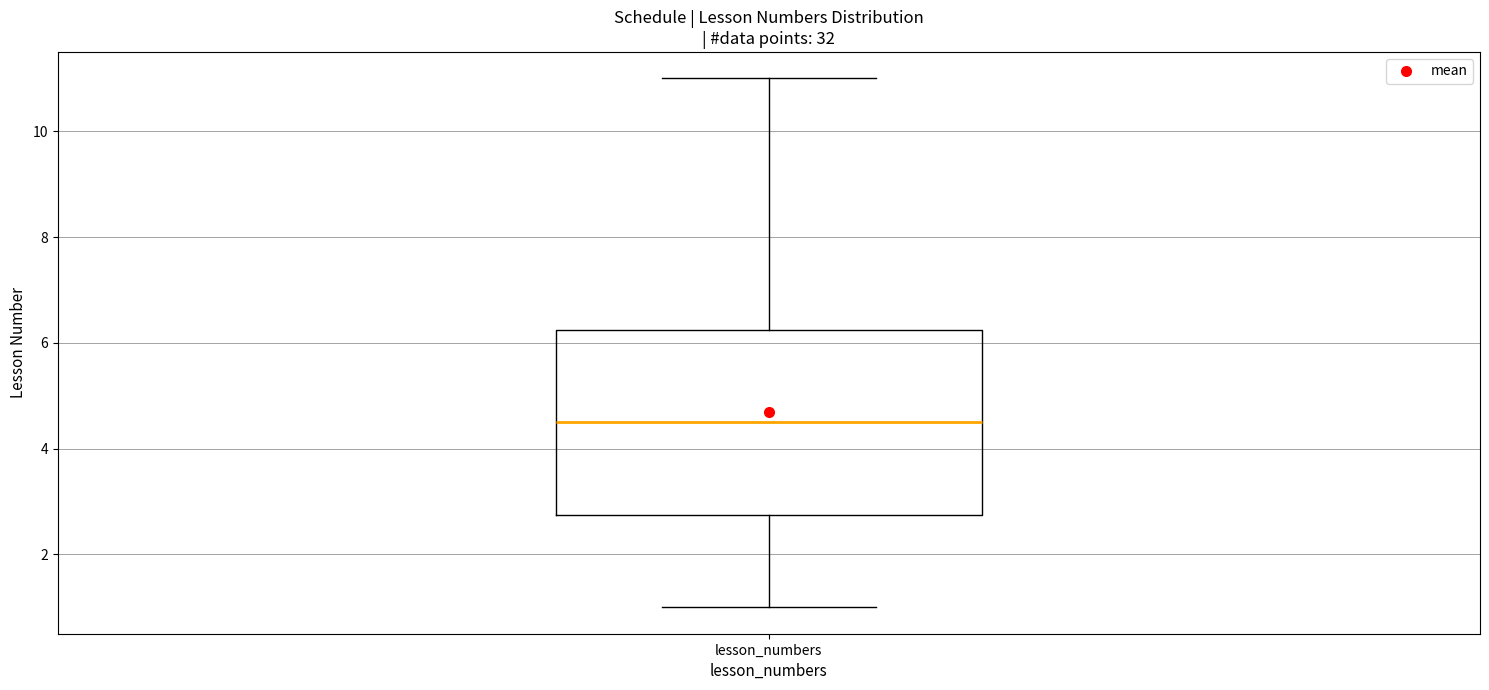

Read this box plot against the y-axis: the position of the median line, the range covered by the box, and the ends of both whiskers. The values are not printed on the chart, so give them approximately, as read against the axis.

median 4.6, box 2.8 to 6.2, whiskers 1.0 to 11.0